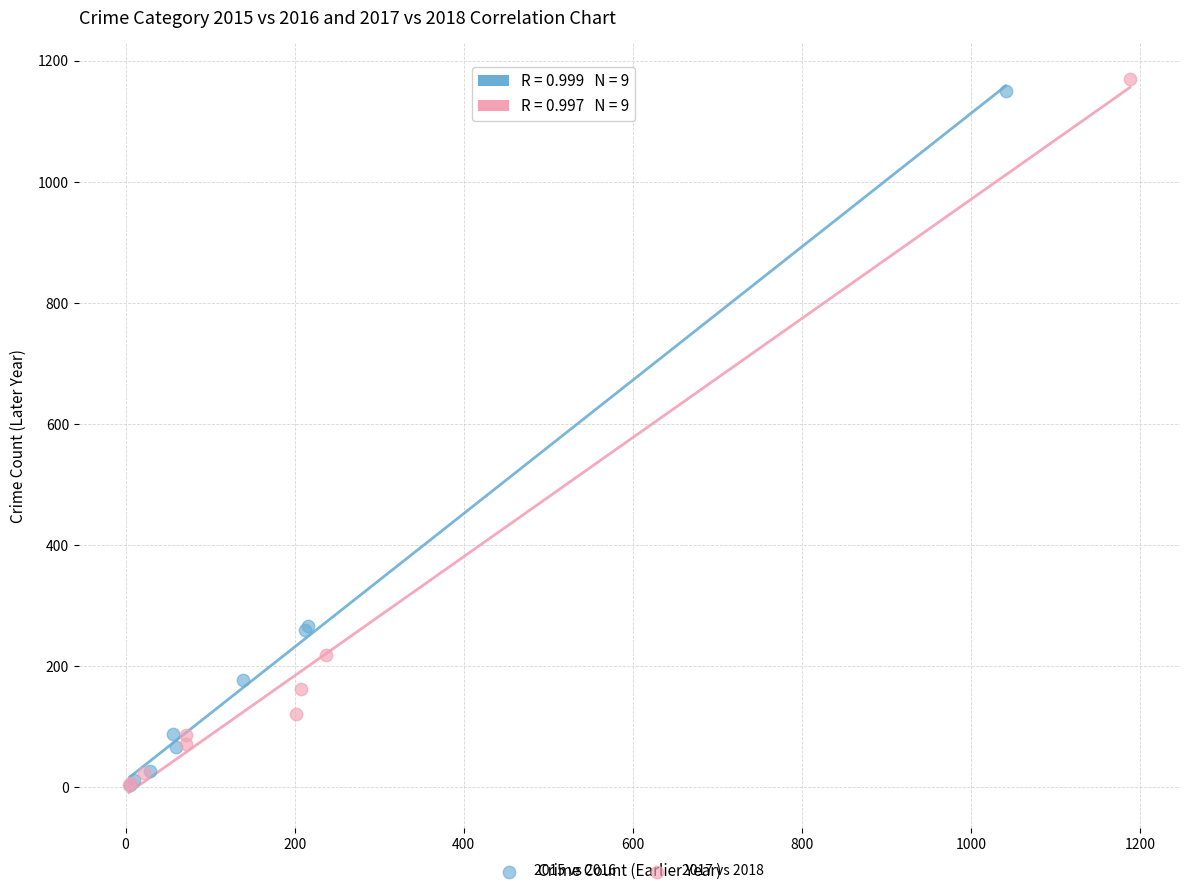

Which series has the widest spread of Y values?

2017 vs 2018